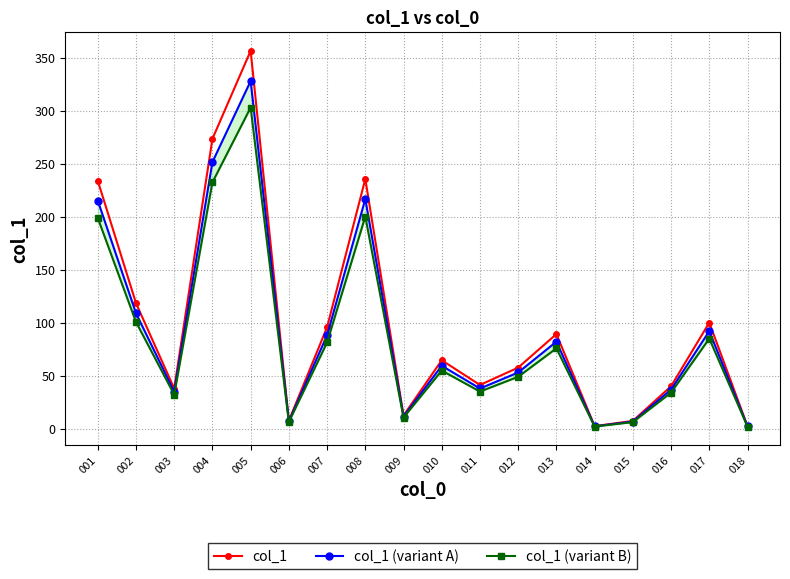

Which has a higher value, 006 or 013?

013